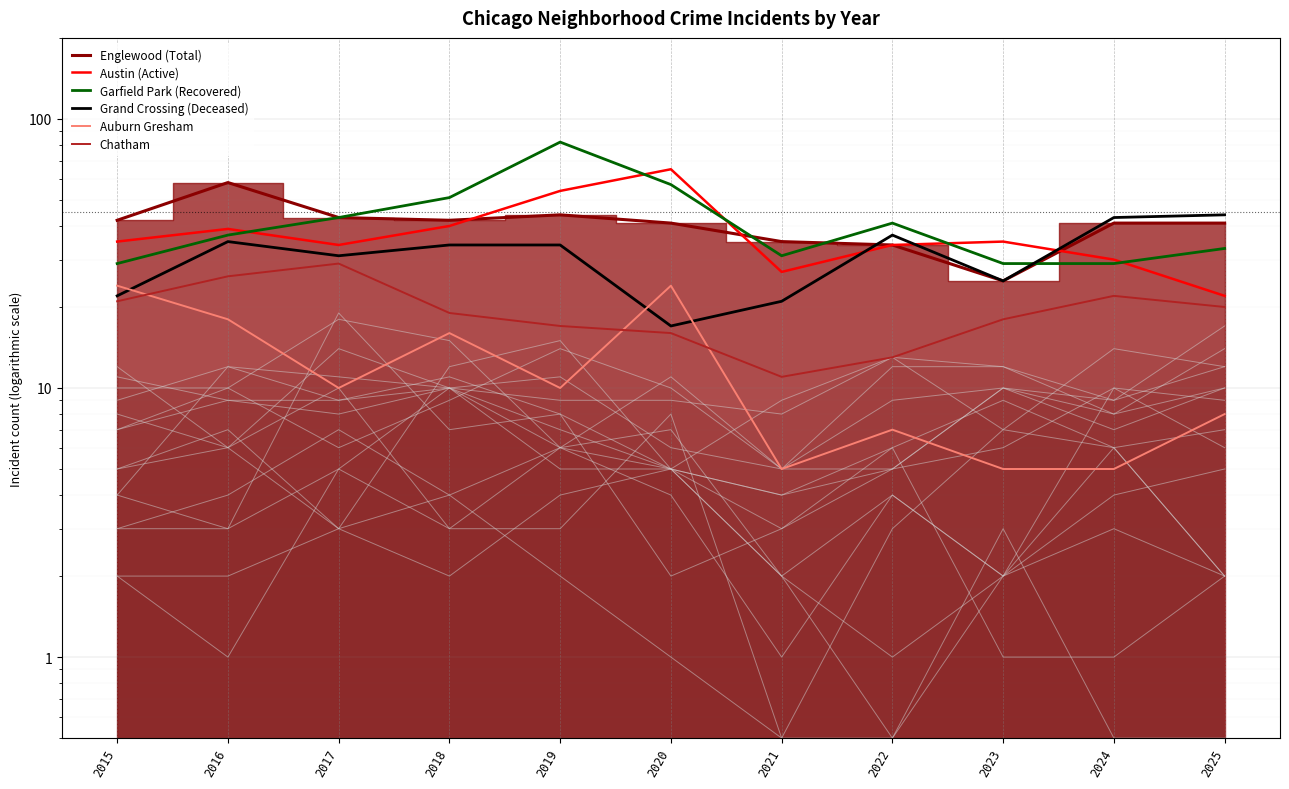

The value of Chatham at 2018 is 28. True or false?

False